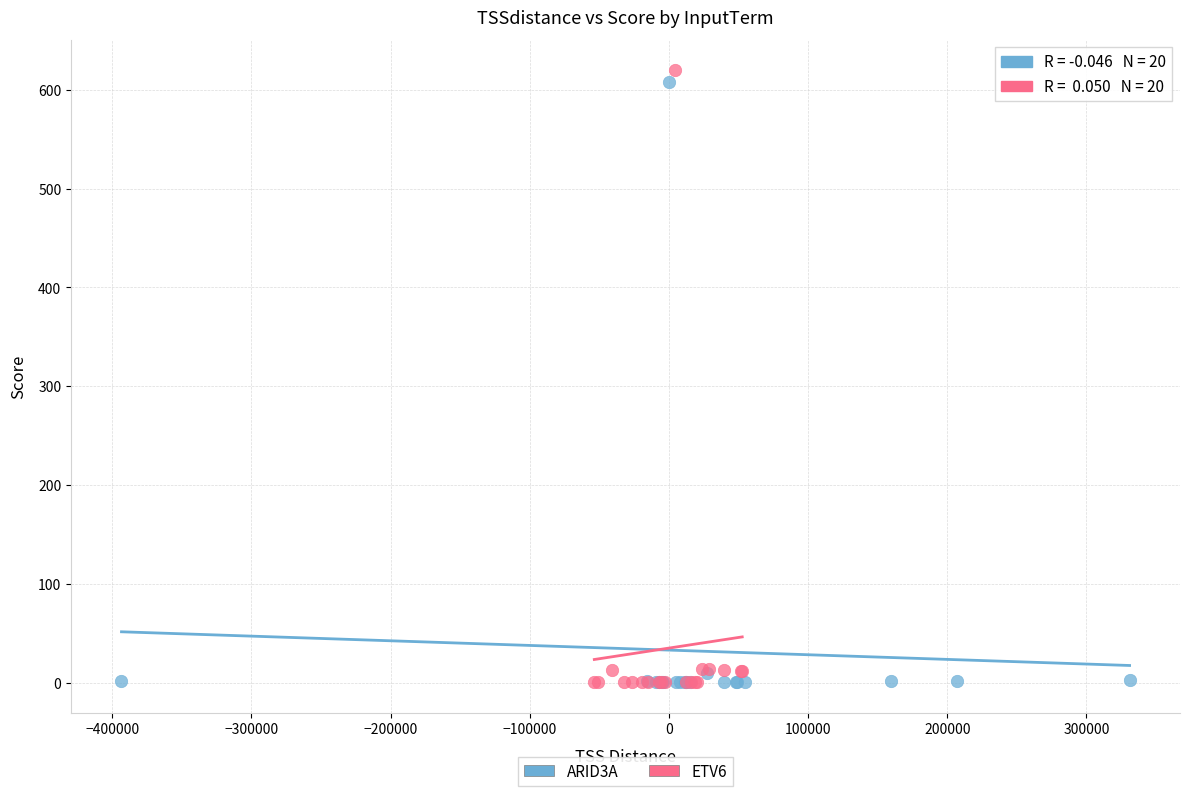

What are all the series names shown in the legend?

ARID3A, ETV6